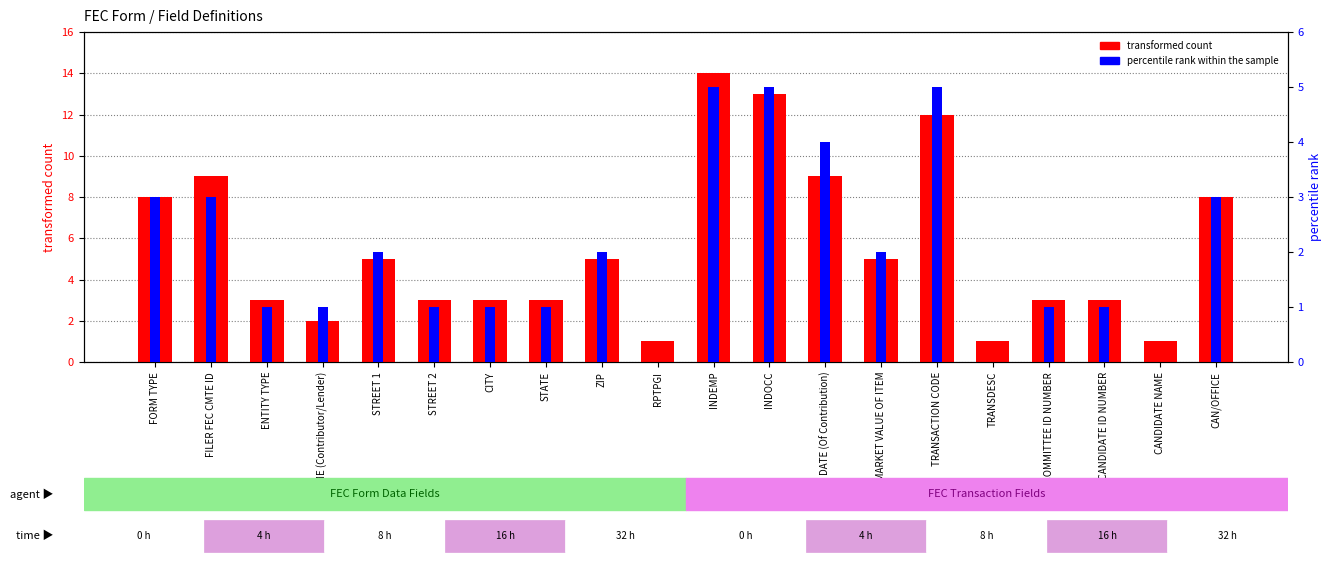

At how many categories does at least one series exceed 0?

20